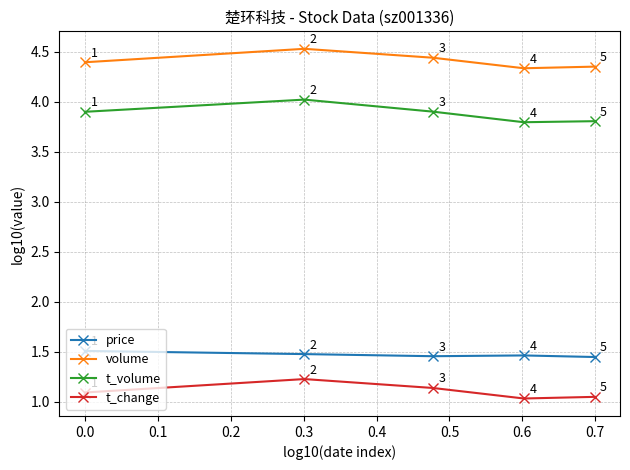

At how many categories does at least one series exceed 2?

5